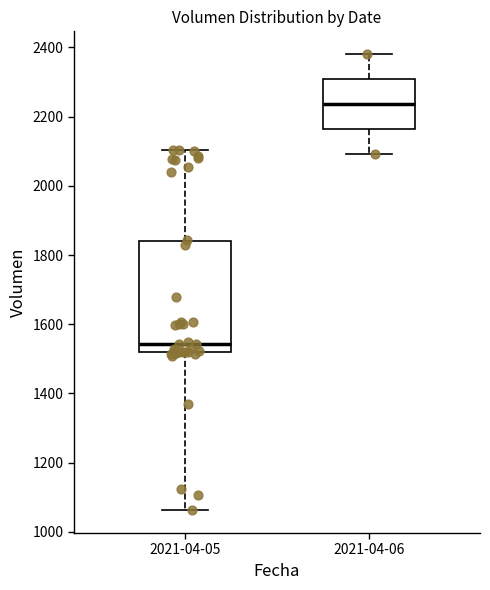

Which box is the tallest, from its lower edge to its upper edge?

2021-04-05